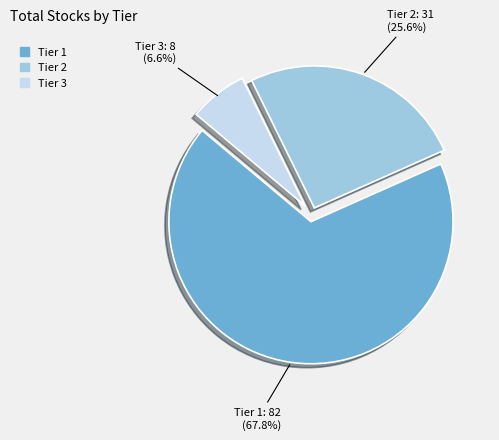

How many slices are in this pie chart?

3